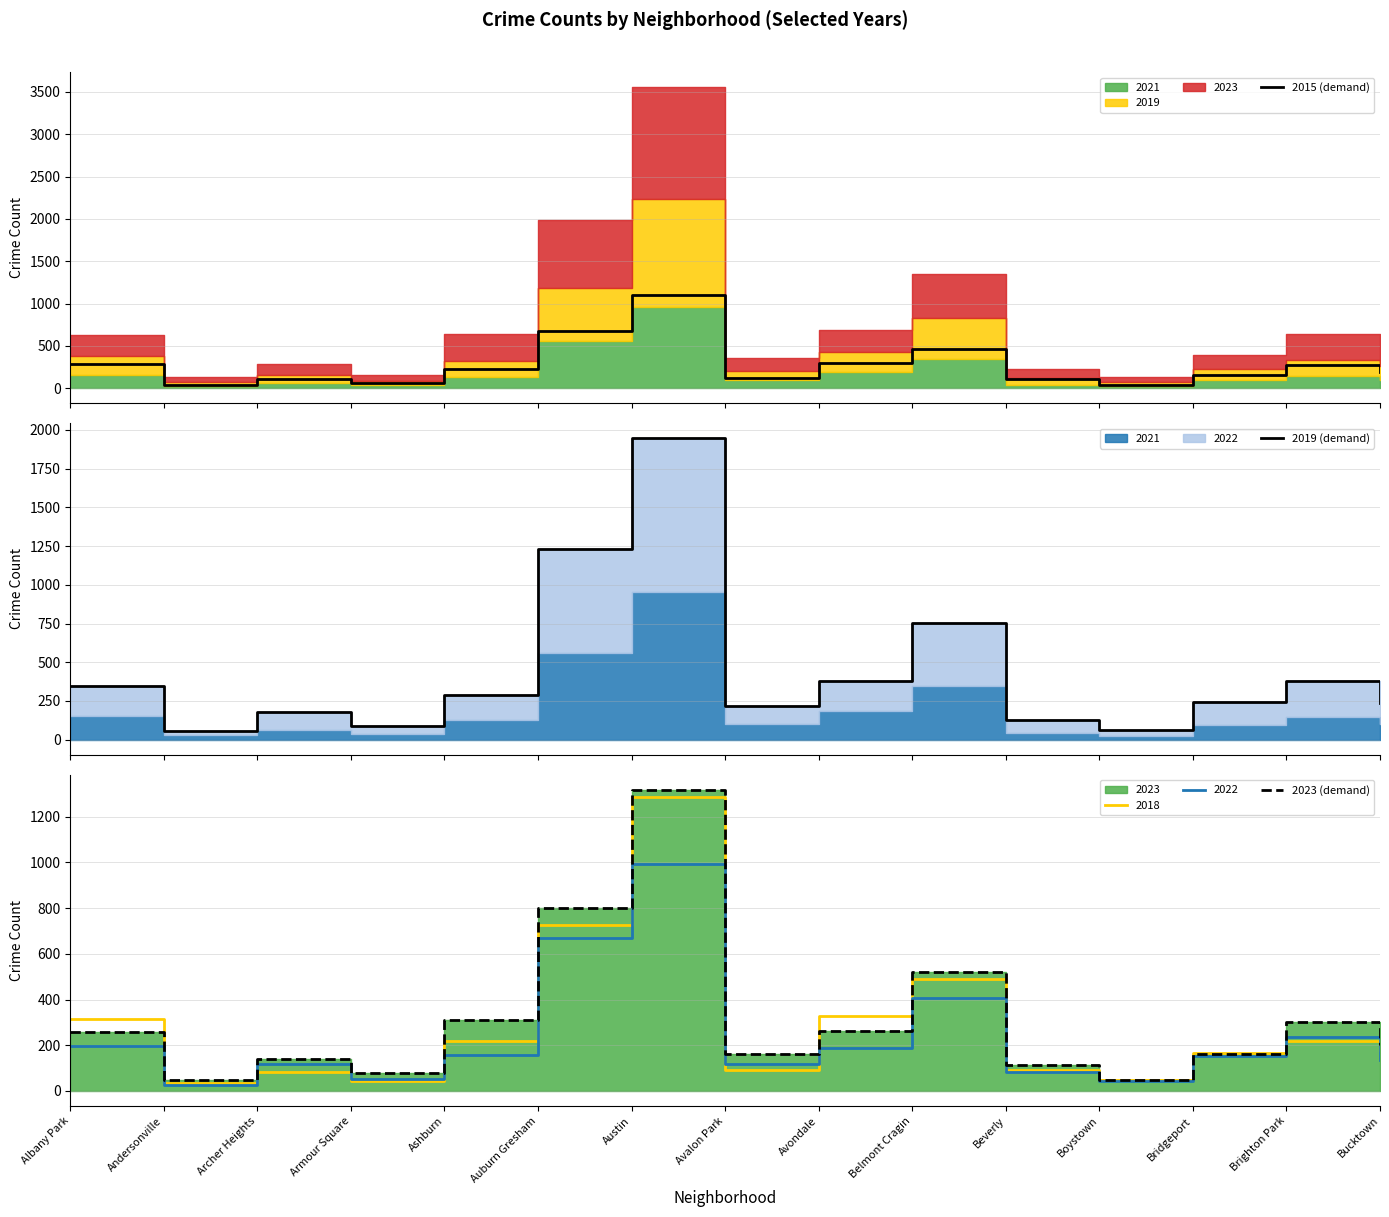

Which series has the largest total across all categories?

2019 (demand)